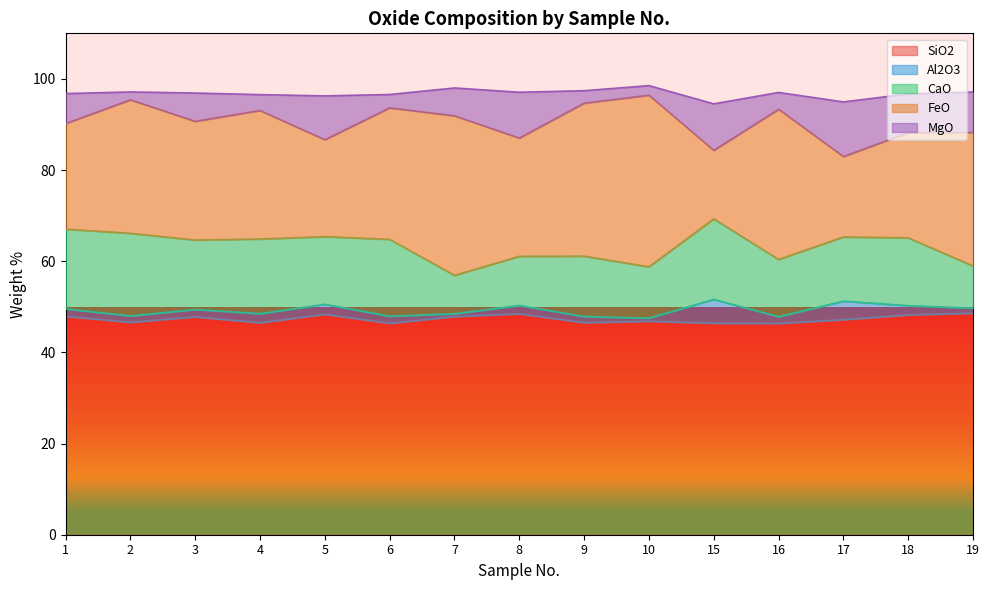

Count the number of categories in the chart.

15